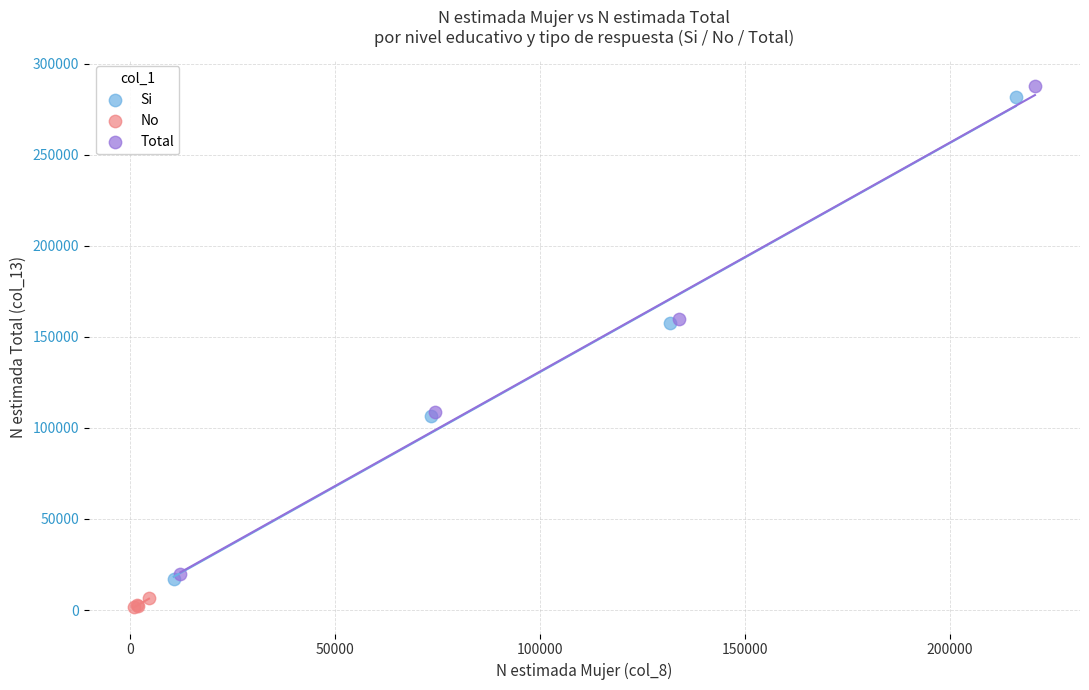

Which series contains the lowest Y value?

No